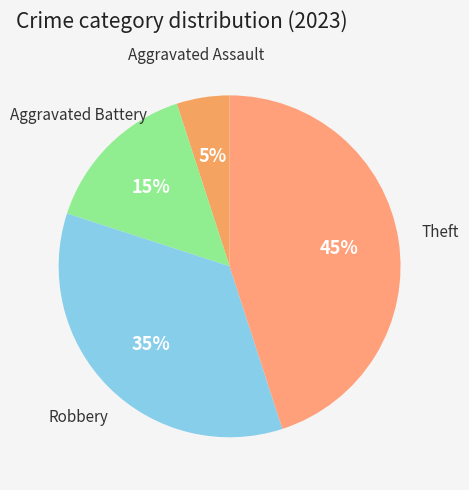

Combined, do Robbery and Theft account for over 50%?

Yes